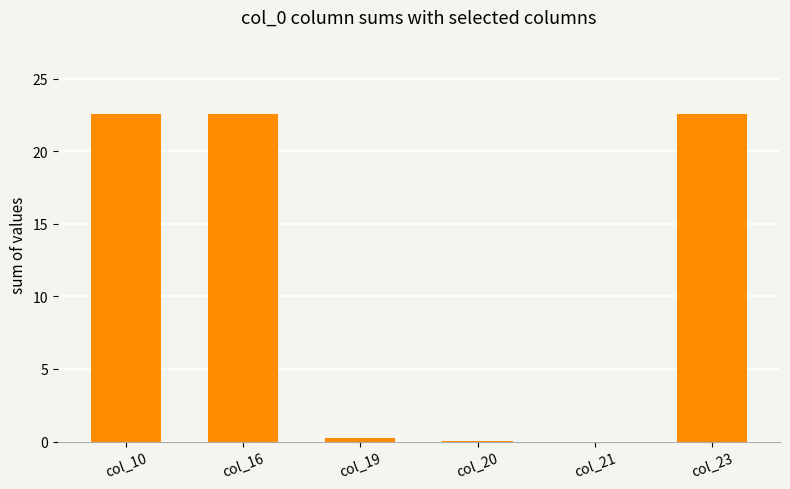

The chart shows a value of 9.4 at col_23. True or false?

False